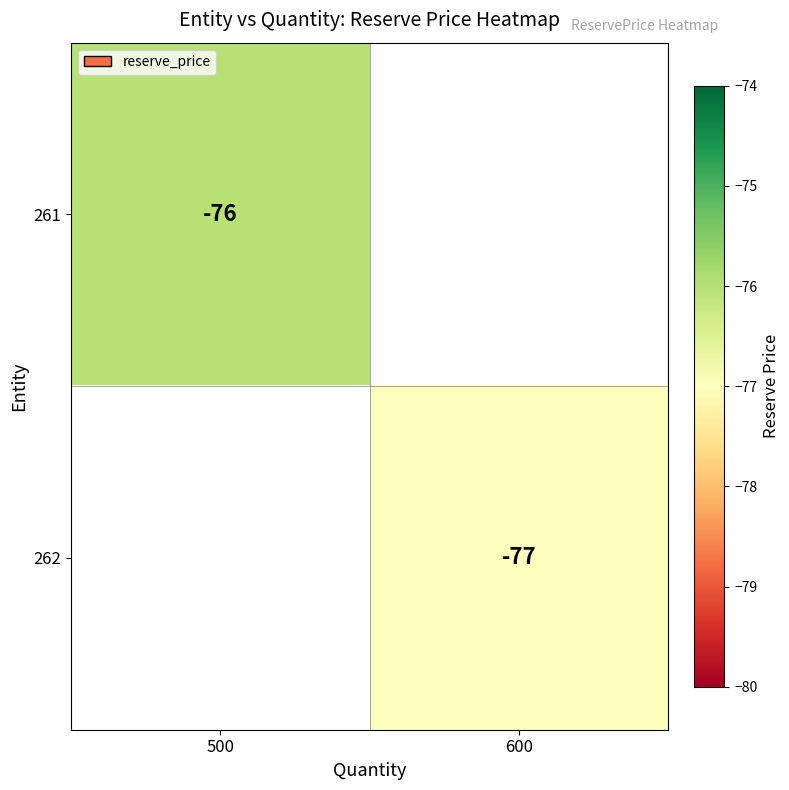

Is the value of 261 at 500 greater than the value of 262 at 600?

Yes